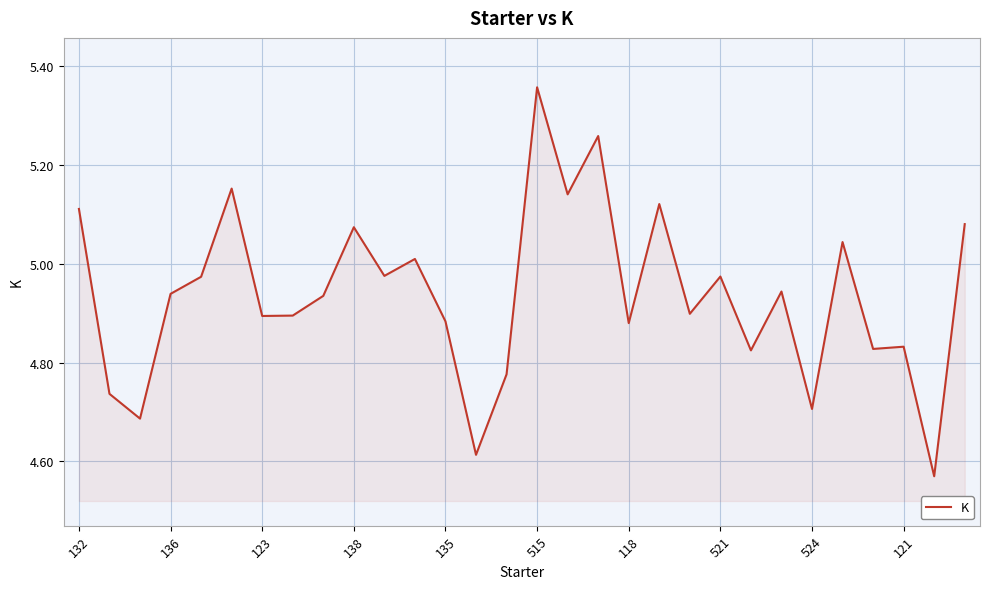

What is the difference between the maximum and minimum values?

0.8